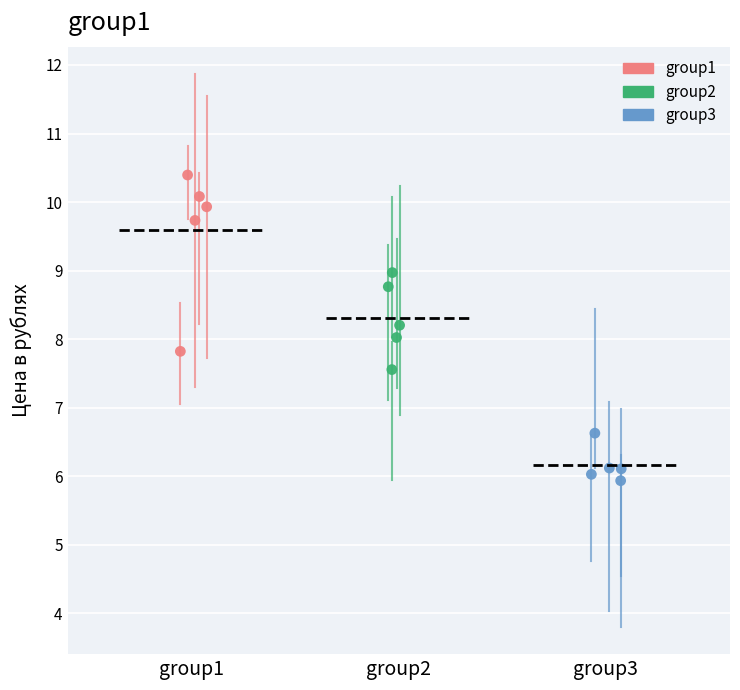

Which series reaches the maximum Y coordinate?

group1